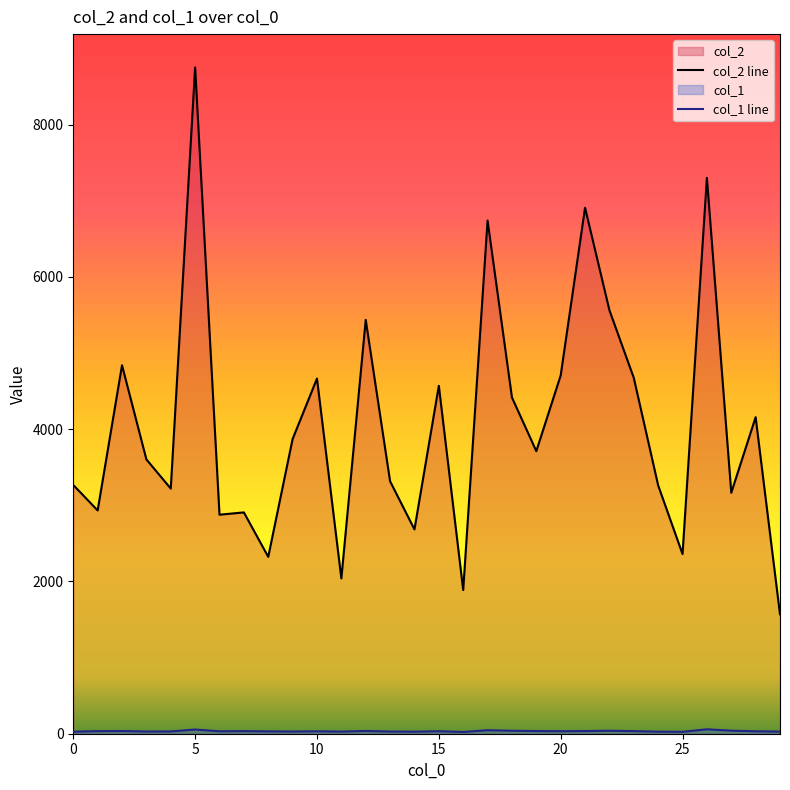

What is the difference between the highest and lowest values at 20?

4673